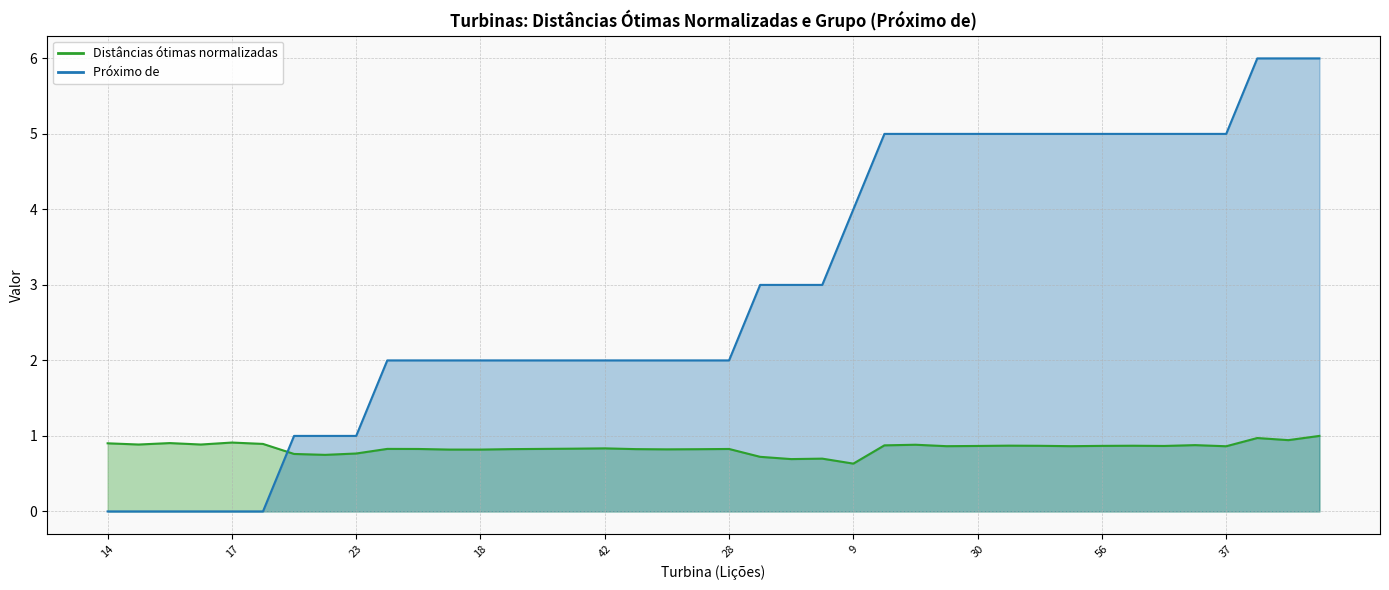

How many data points does each series have?

40